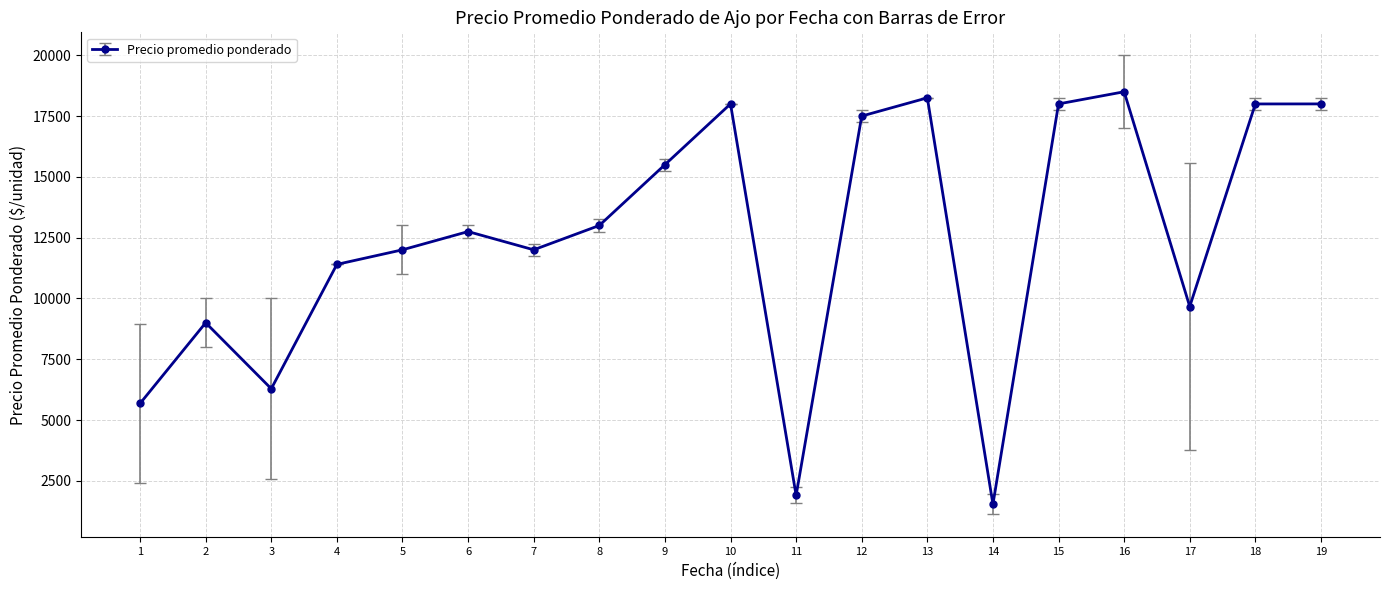

Count the number of categories in the chart.

19